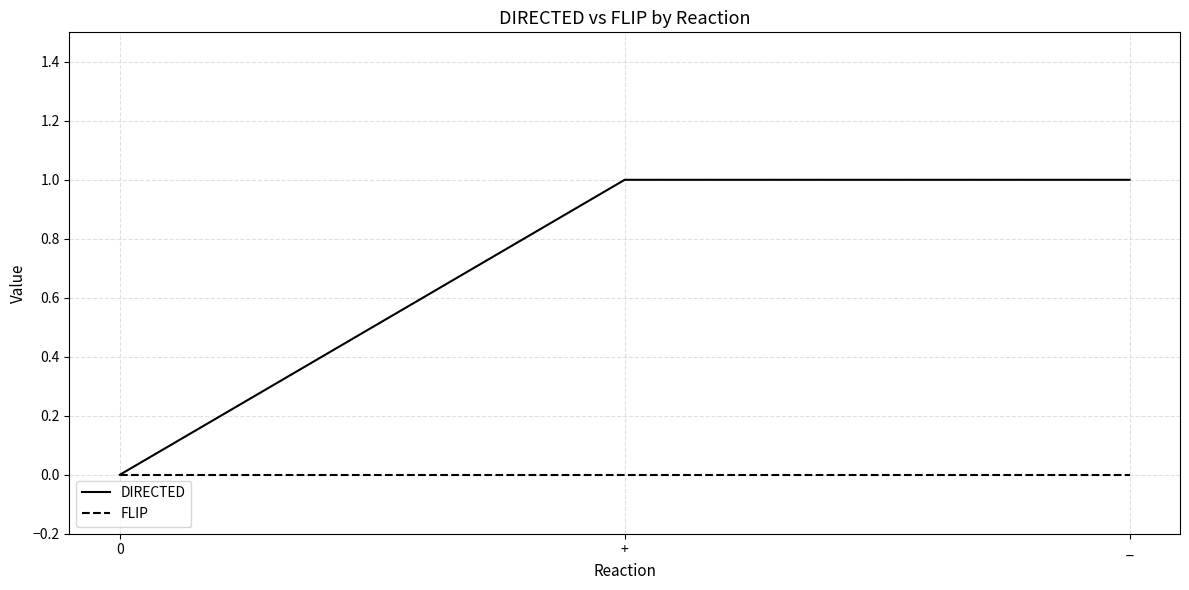

Reading right to left, what are all the values shown in this chart?

DIRECTED: _=1	+=1	0=0
FLIP: _=0	+=0	0=0